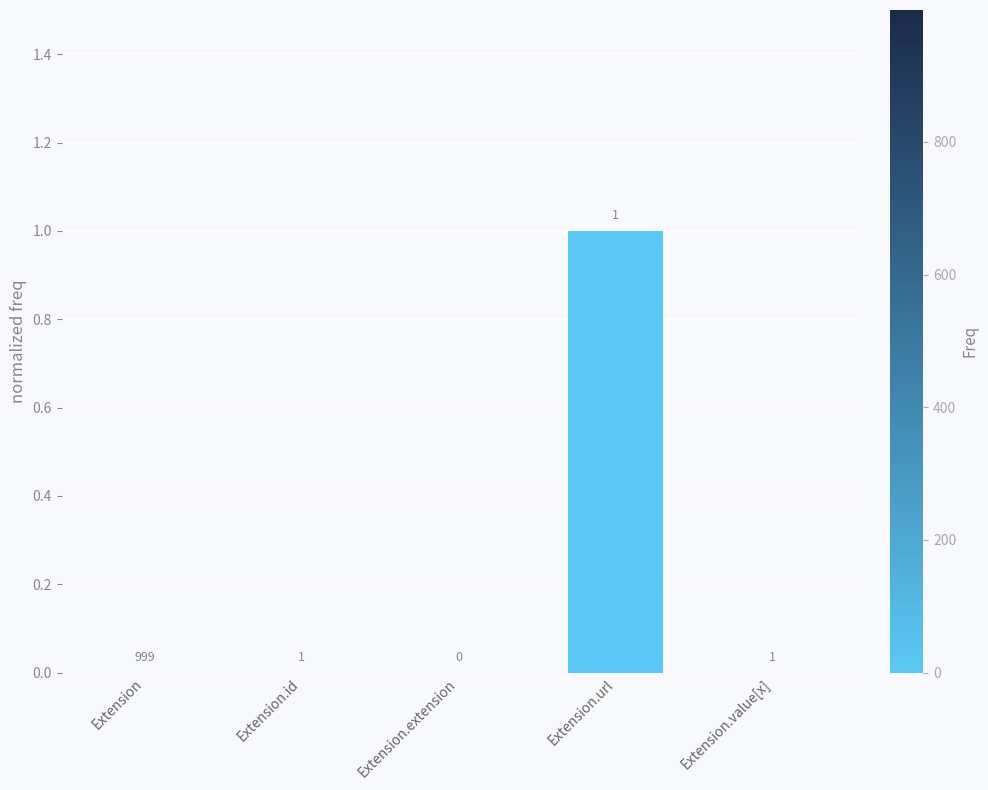

How many values are between 0 and 1?

5